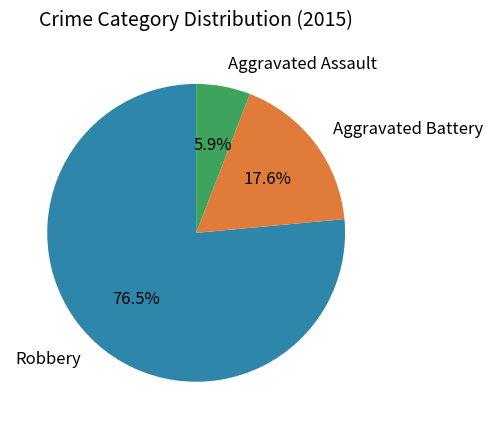

Which slice is the largest?

Robbery